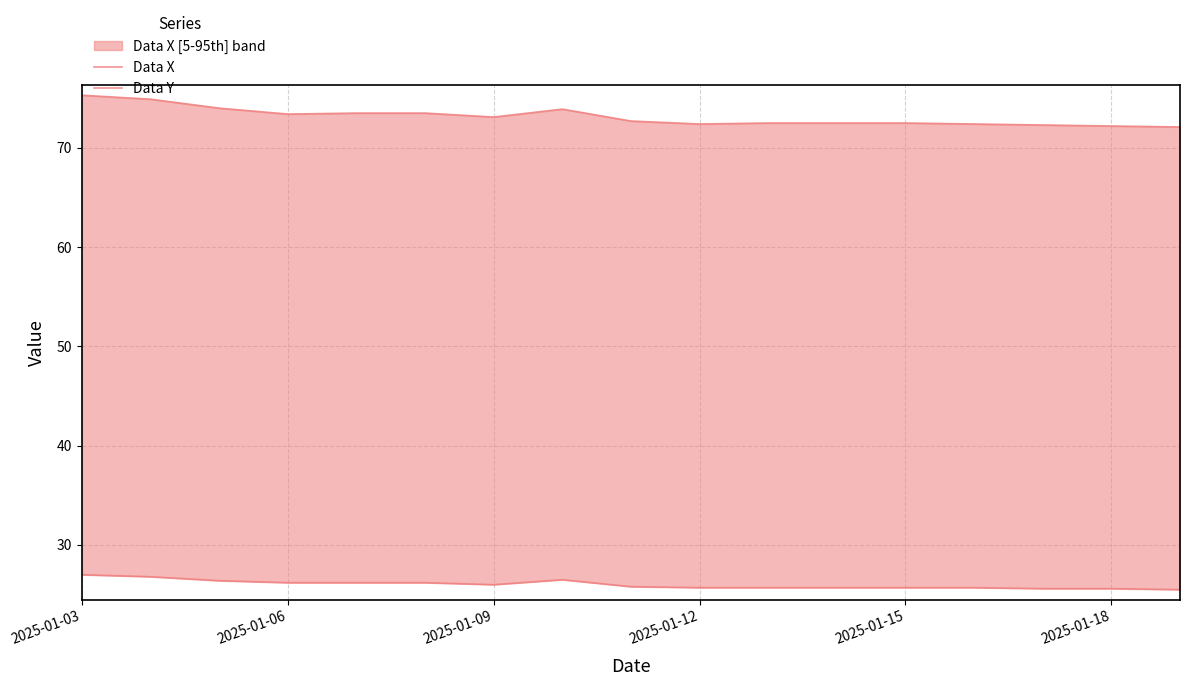

What are all the series names shown in the legend?

Data X, Data Y